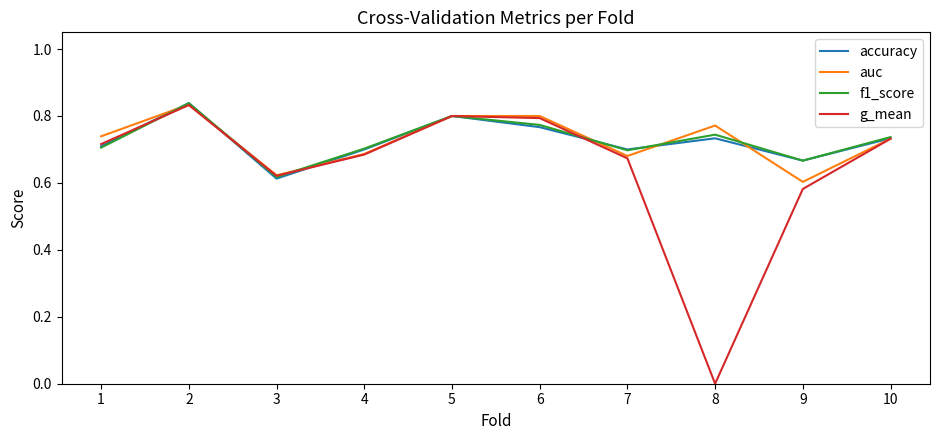

True or false: auc and accuracy cross at least once.

True